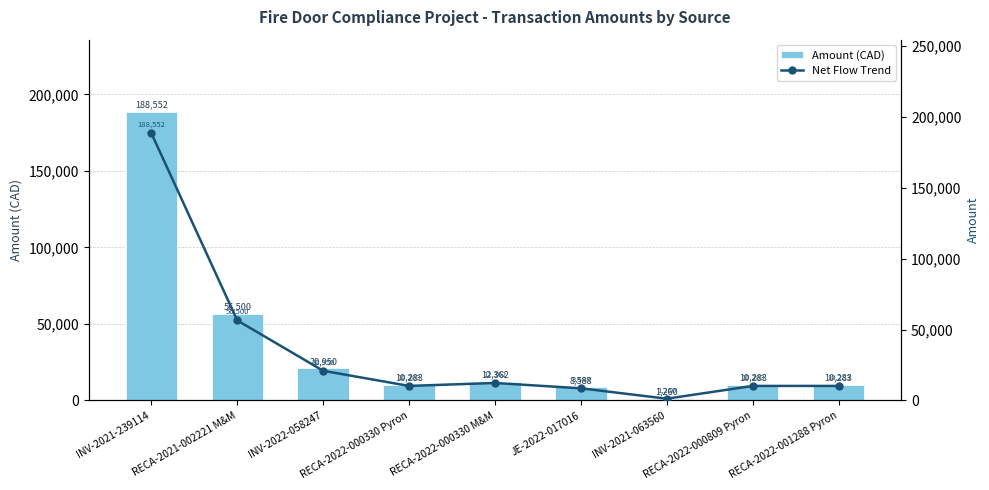

Does the chart contain stacked bars?

No